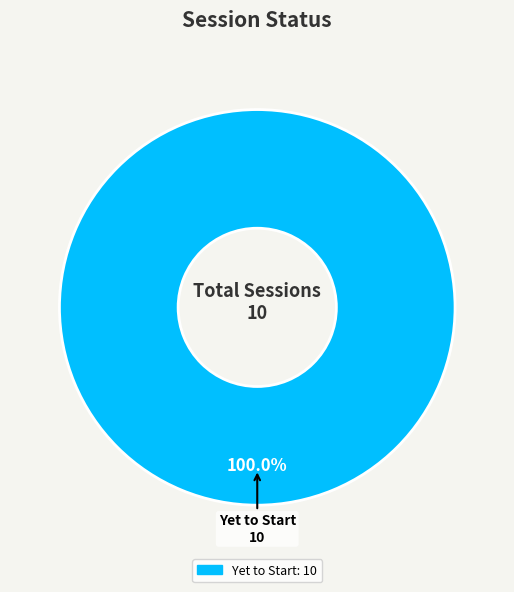

Does any single category account for the majority?

Yes